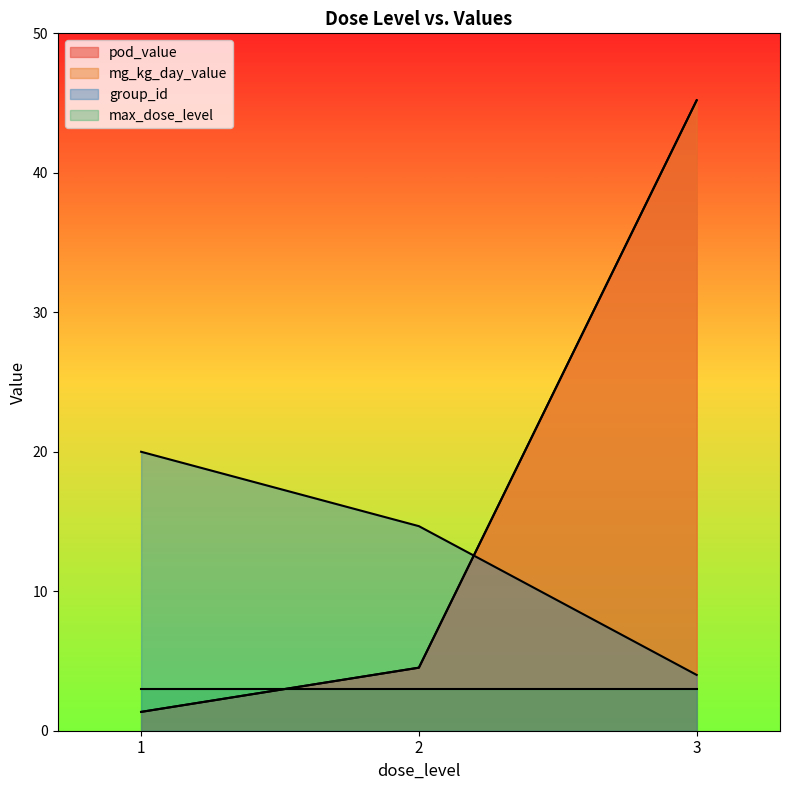

List the series in order of their peak value, highest first.

pod_value, mg_kg_day_value, group_id, max_dose_level